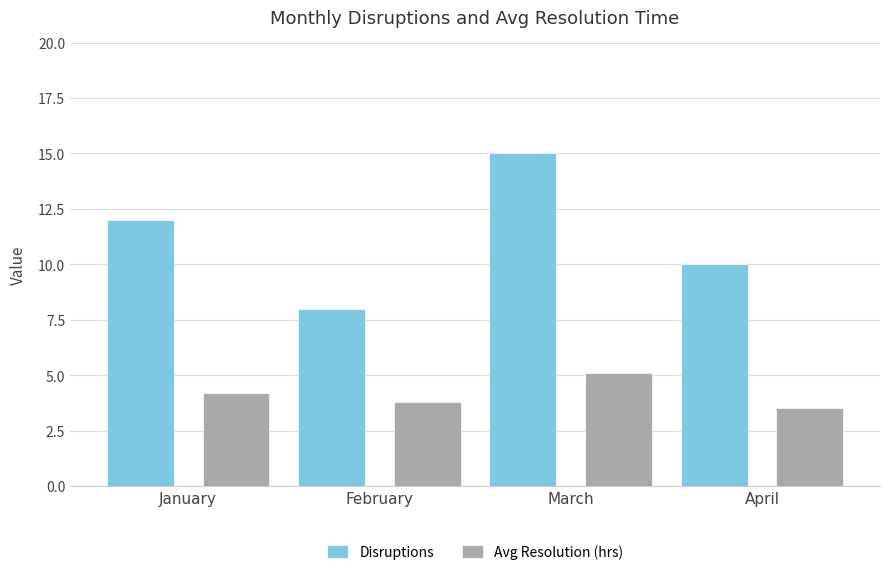

Which category has the highest value in the Disruptions series?

March